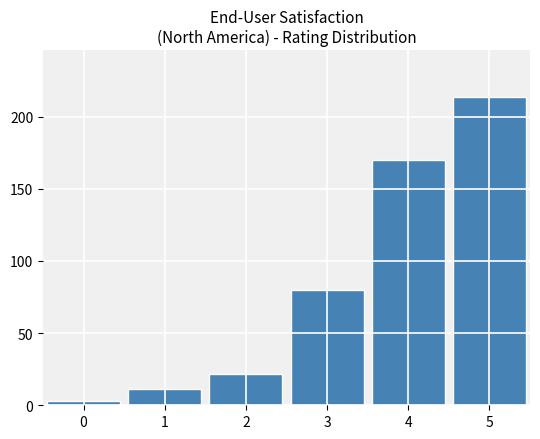

Approximately how many times larger is the value at 0 compared to 2?

0.1